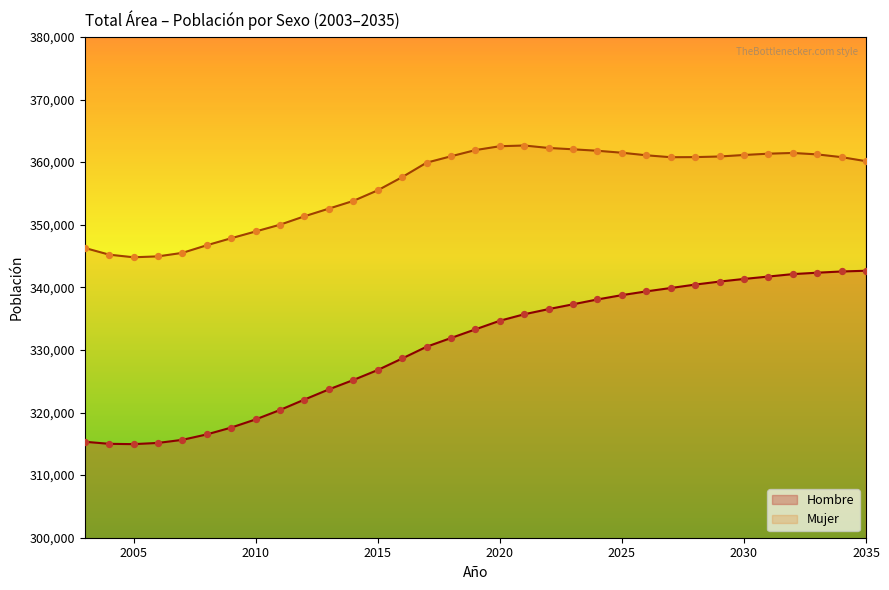

At how many categories does at least one series exceed 315992?

33